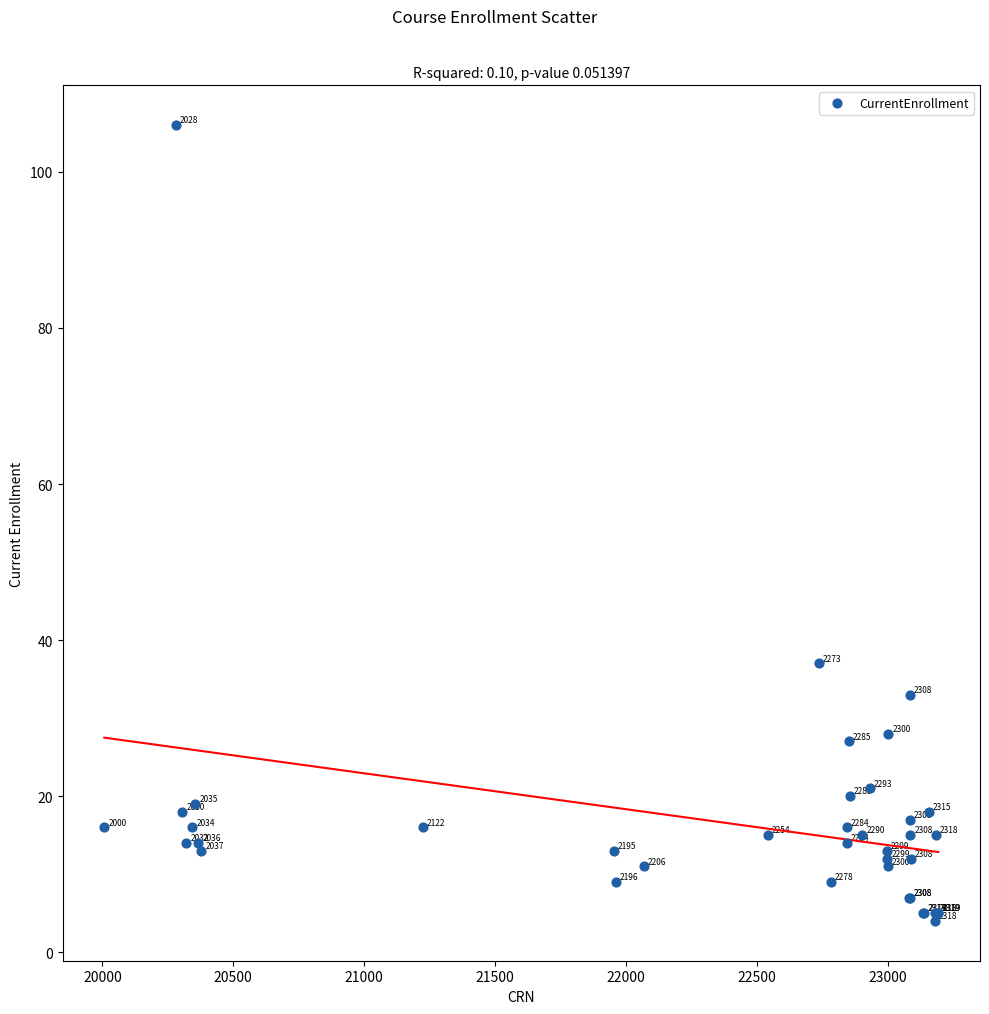

What Y value in the scatter plot is closest to 55?

37